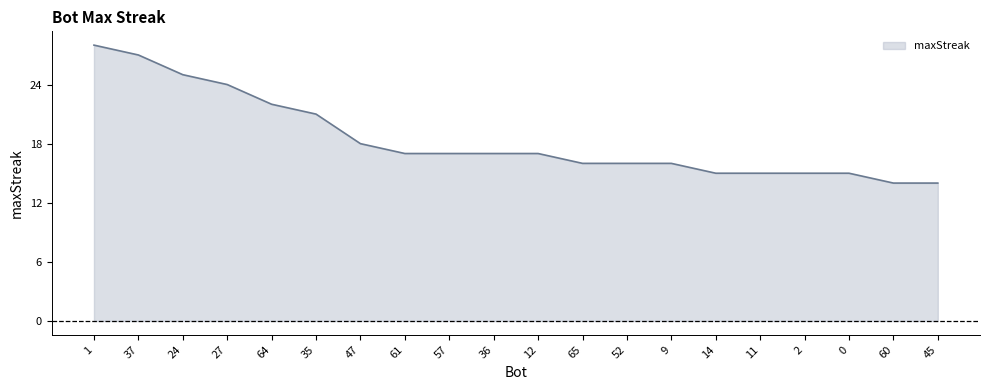

At which label is the value closest to 21?

35